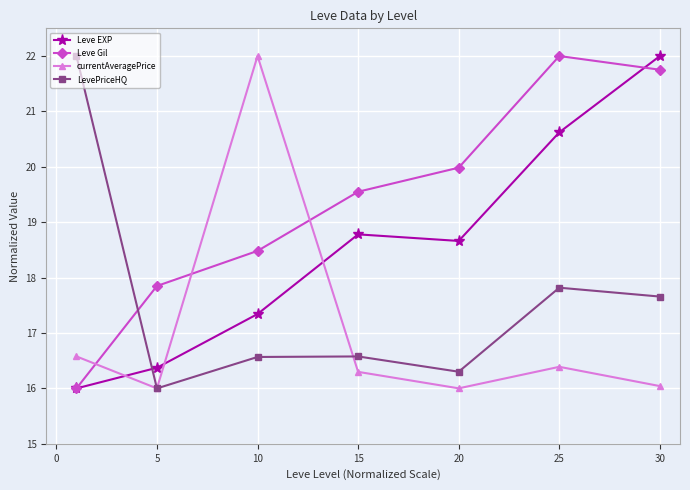

What is the difference between the maximum and minimum values in the LevePriceHQ series?

6.0